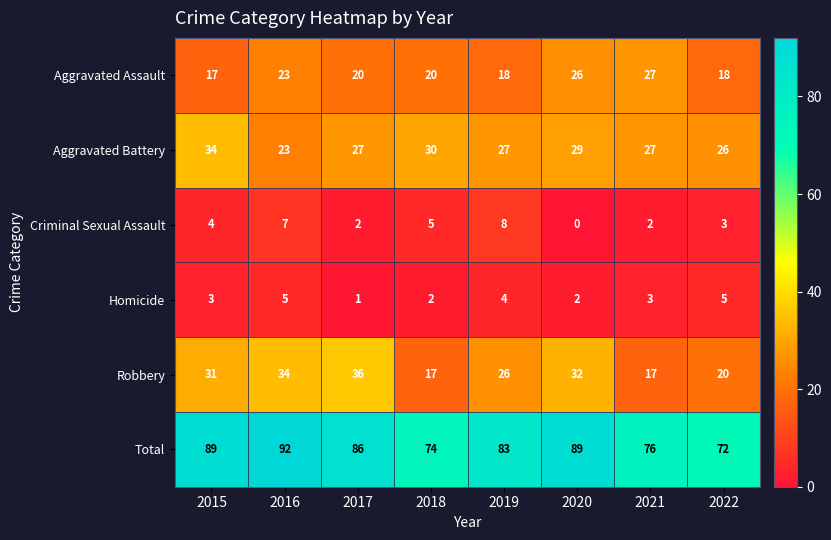

Between 2015 and 2021, which series saw the biggest shift?

Robbery